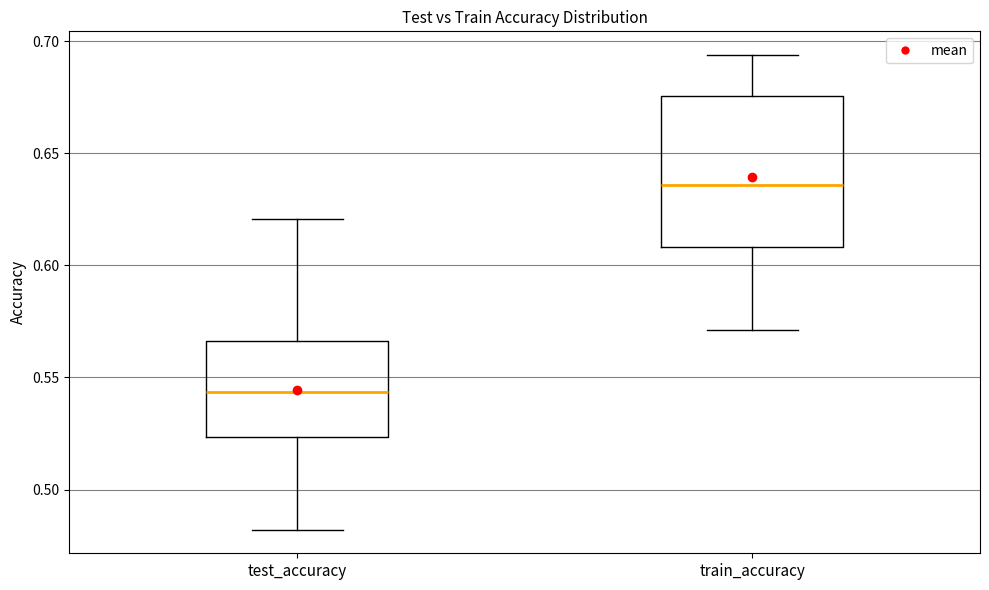

Where does the upper whisker of the box for train_accuracy end on the y-axis? The values are not printed on the chart, so give them approximately, as read against the axis.

0.695